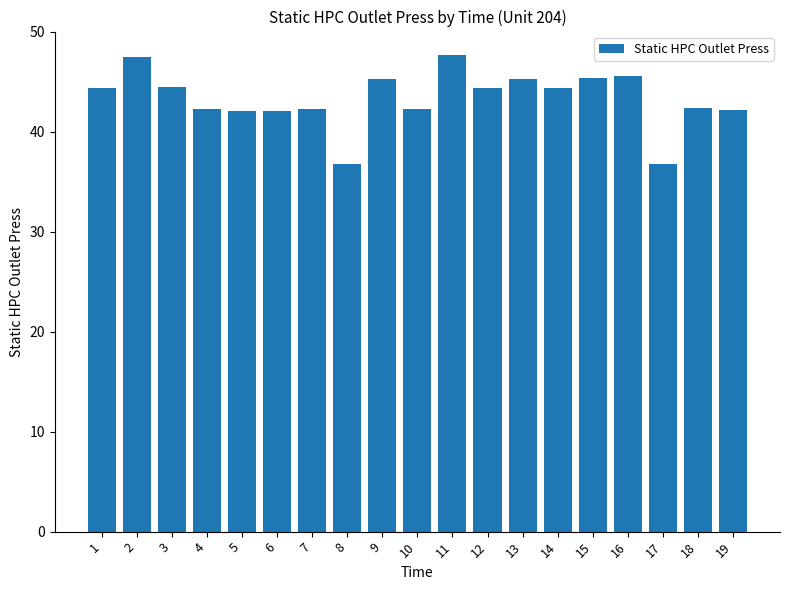

What is the difference between the maximum and minimum values?

10.9